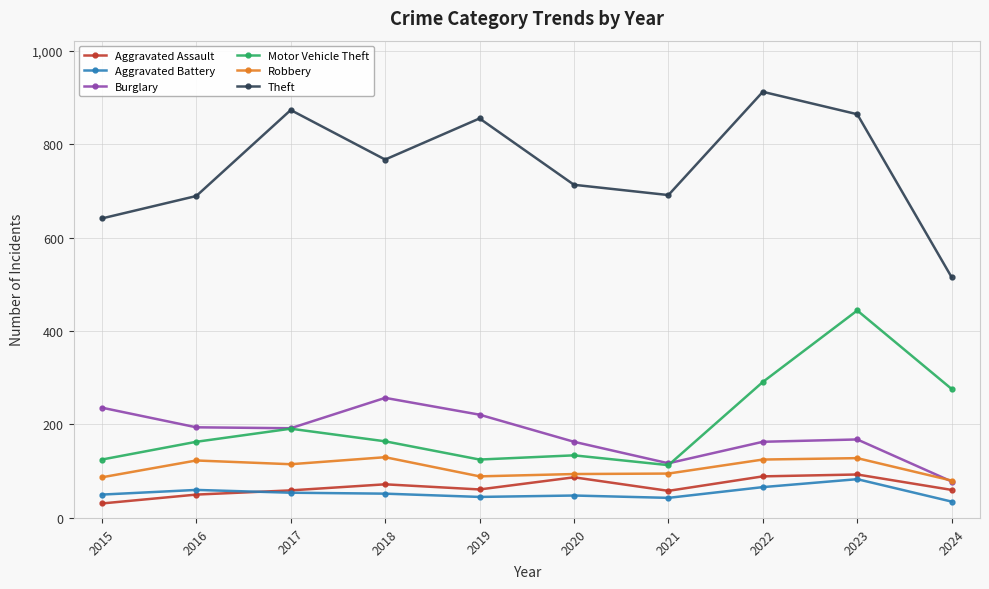

What is the total value across all series at 2024?

1044